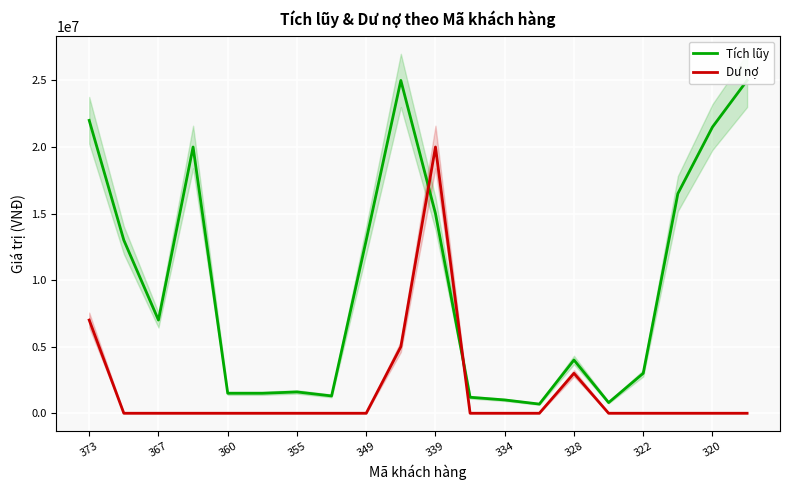

Which series has the widest spread of values?

Tích lũy